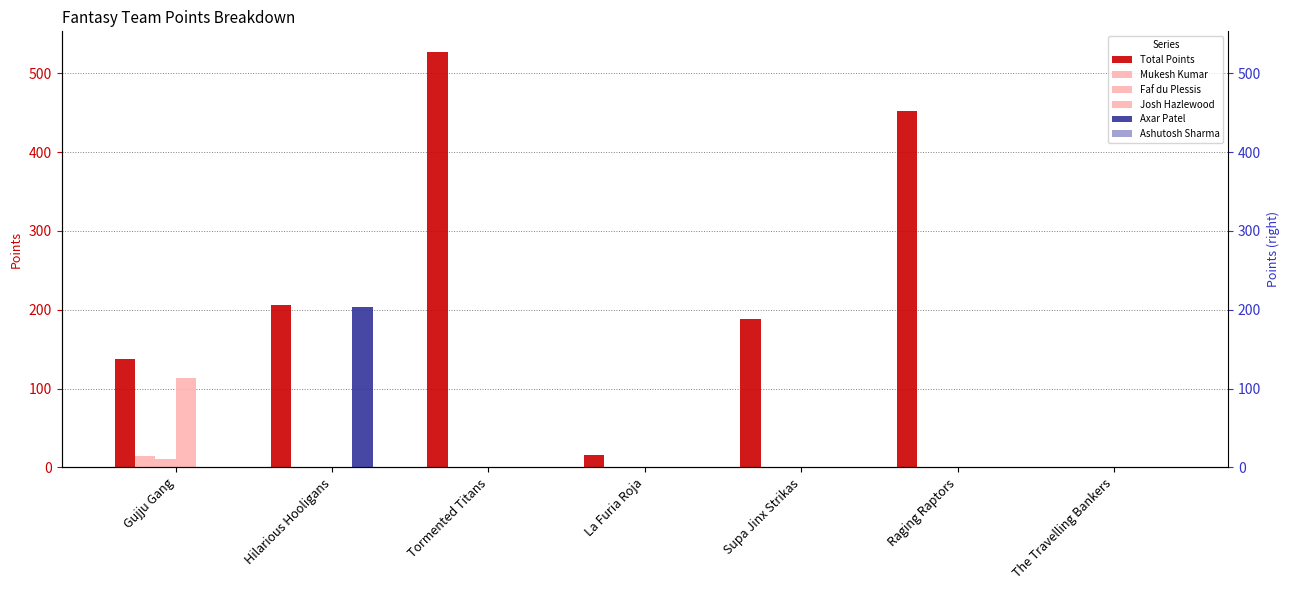

What is the total value across all series at Supa Jinx Strikas?

188